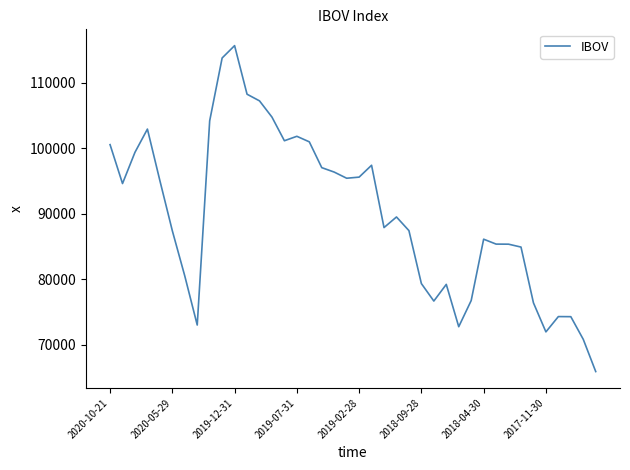

What is the minimum value shown in the chart?

65920